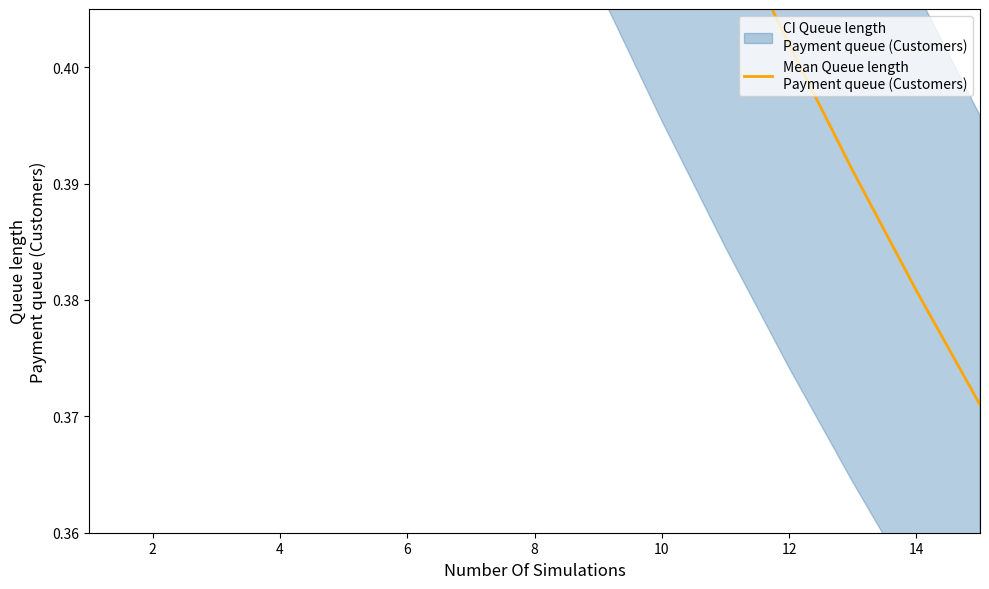

What is the difference between the second highest and second lowest values?

0.2